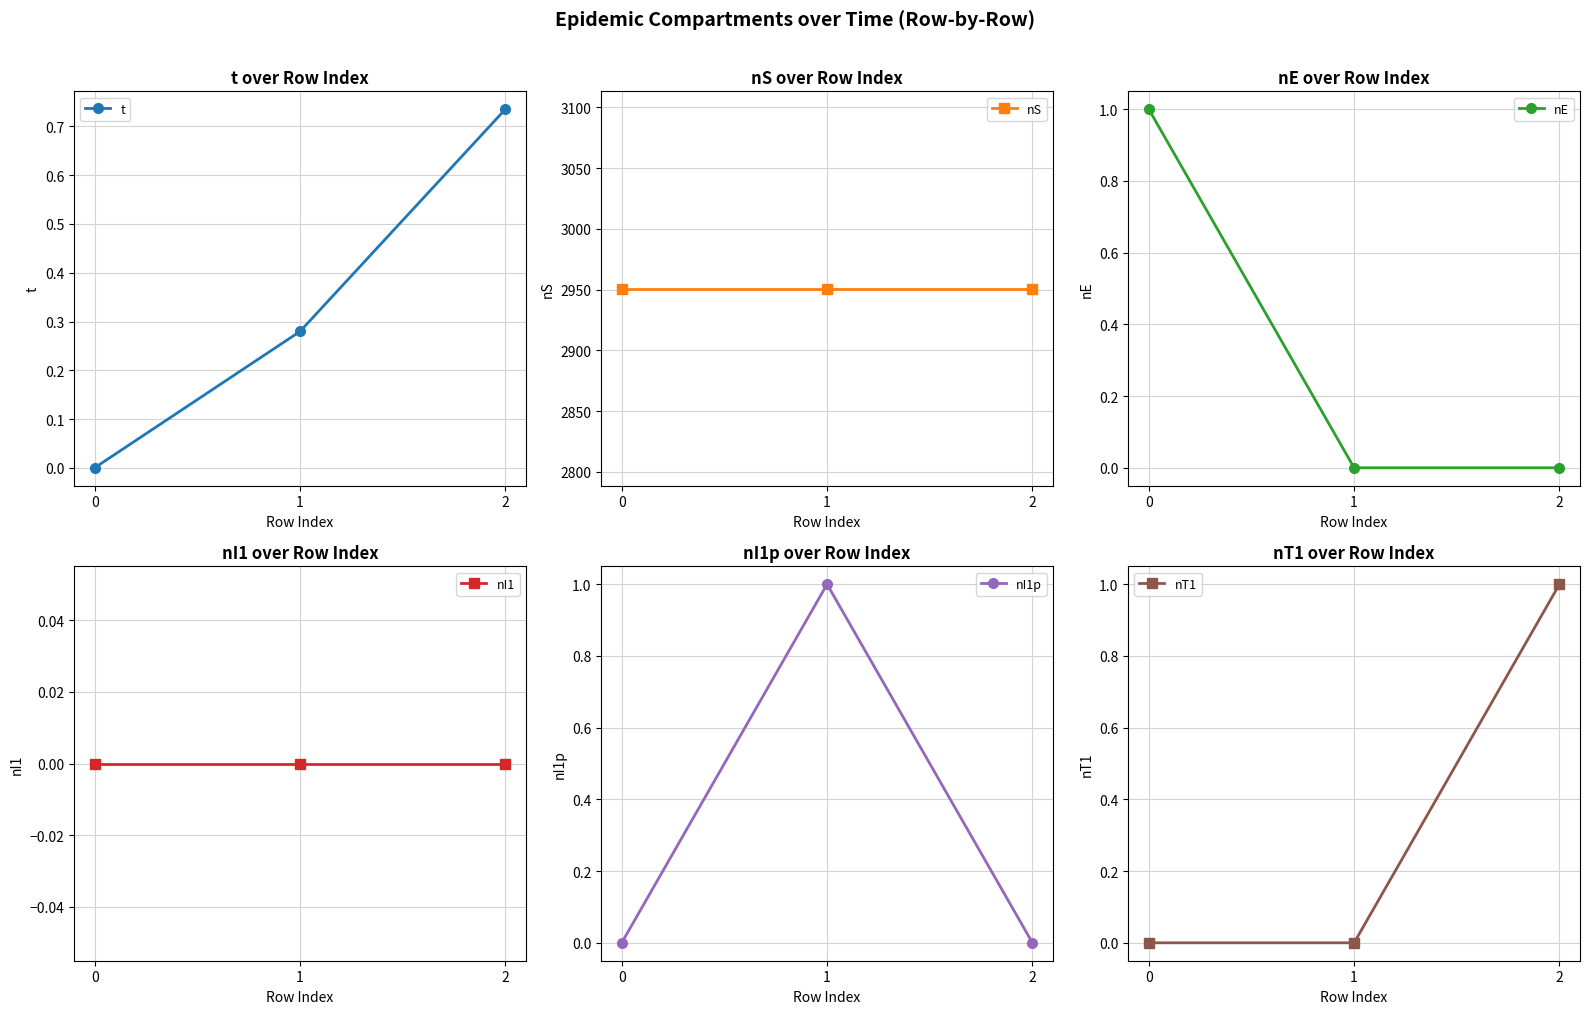

Which series has the largest total across all categories?

nS